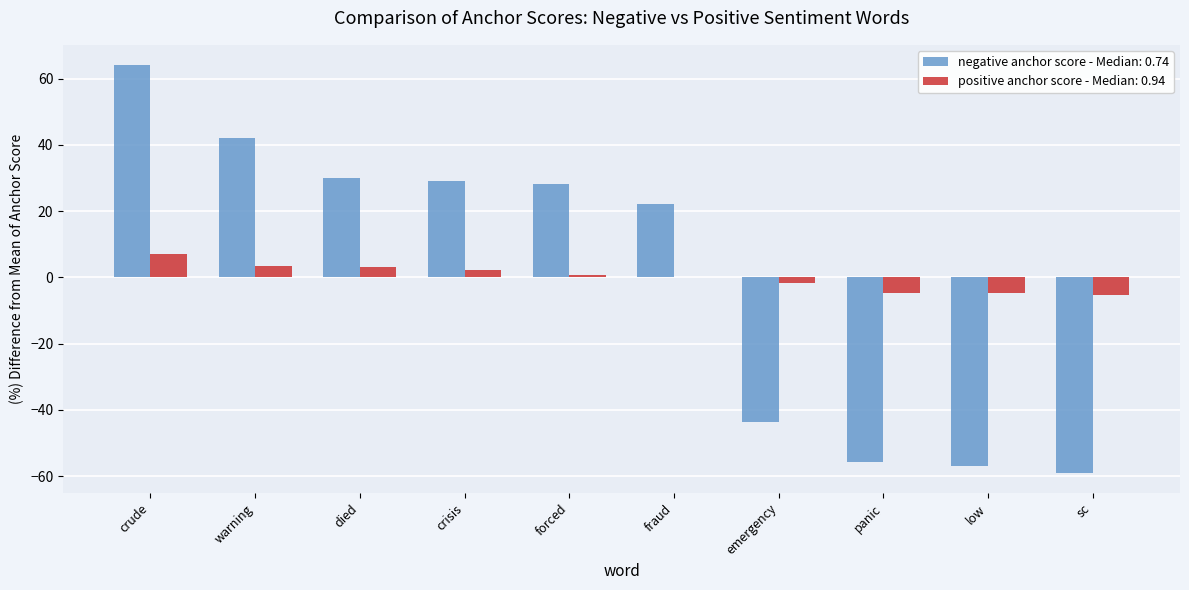

At which category is the sum across all series the highest?

crude